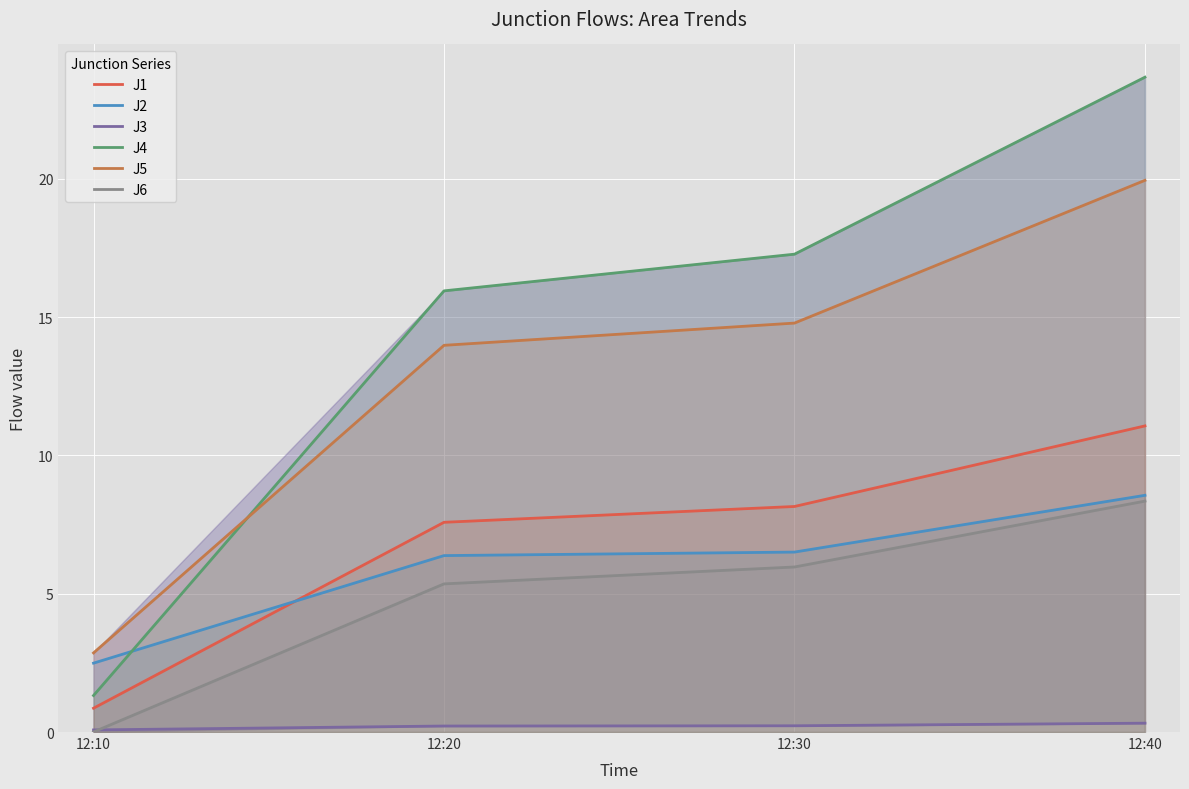

At which label is J2 closest to 5?

12:20